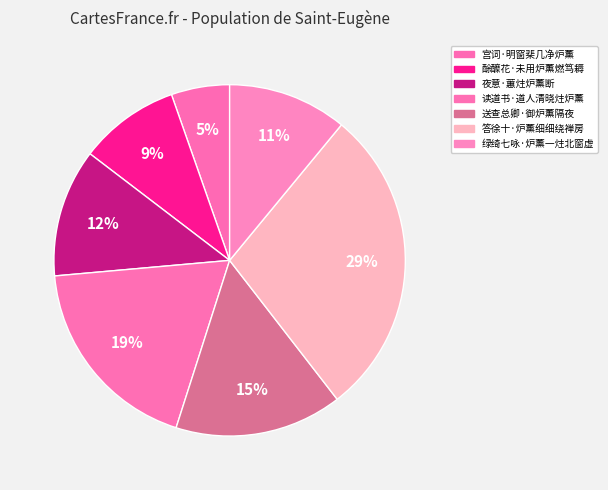

Does 答徐十·炉薰细细绕禅房 represent more than half of the total?

No